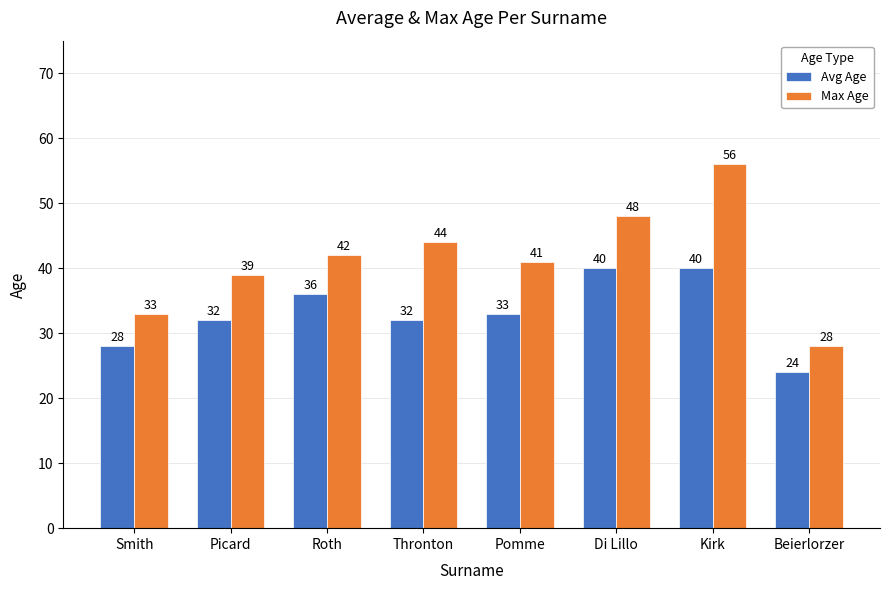

What is the sum of all Avg Age values?

265